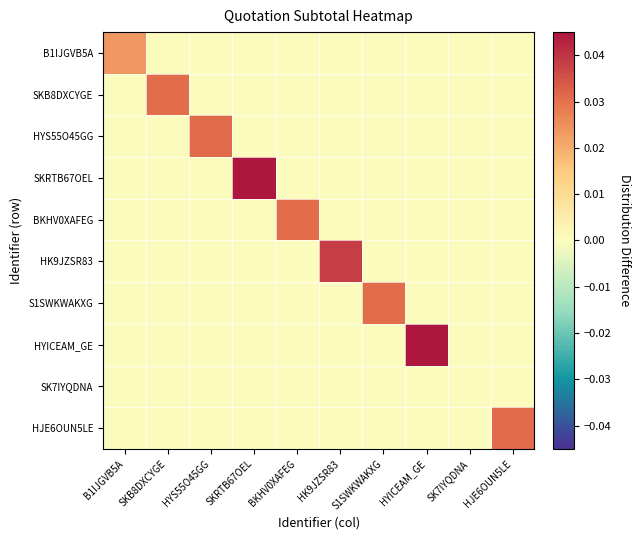

Which label corresponds to the largest value in the chart?

SKRTB67OEL